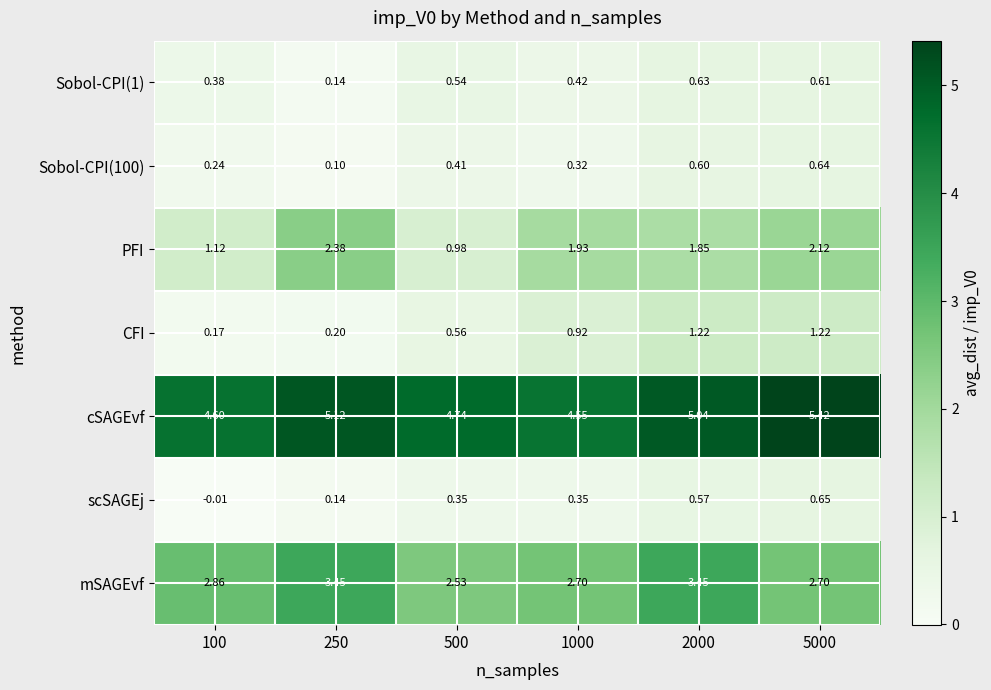

Is the value of mSAGEvf at 1000 greater than the value of cSAGEvf at 250?

No